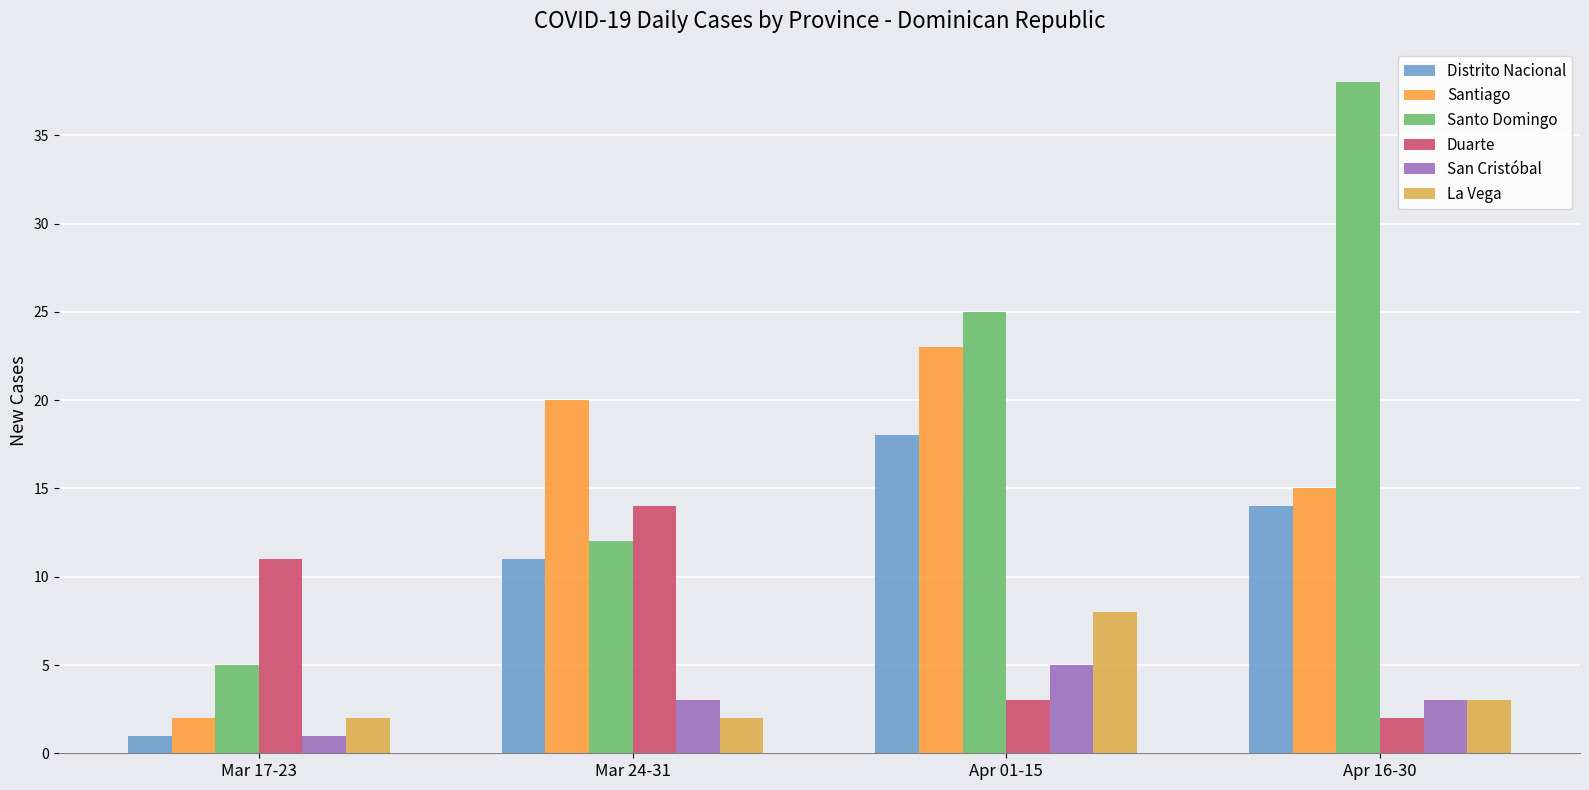

How many groups of bars are there?

4